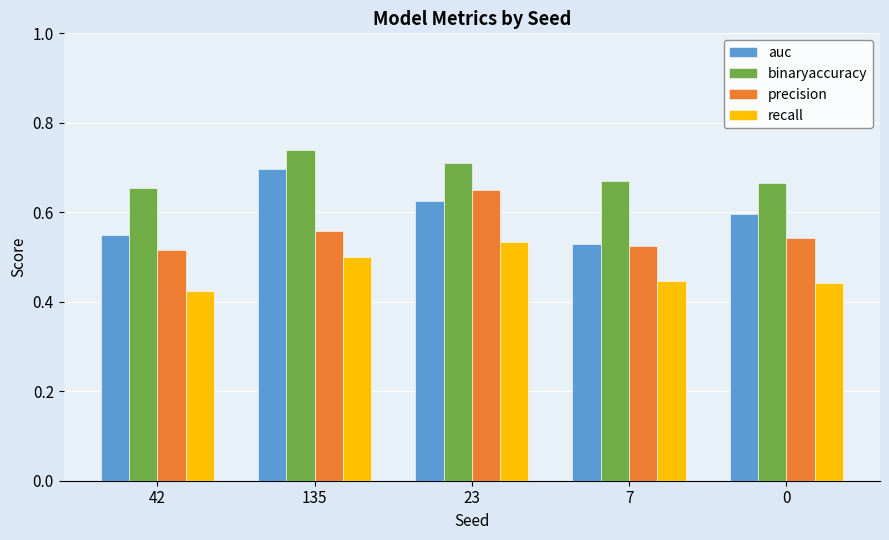

How many data points does each series have?

5